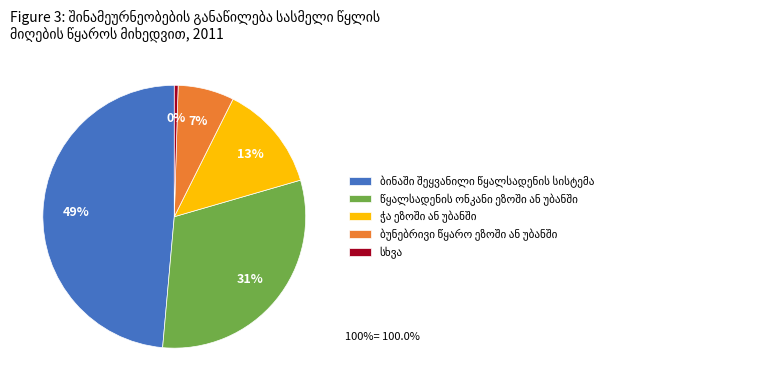

To the nearest percent, what is the average slice percentage?

20%